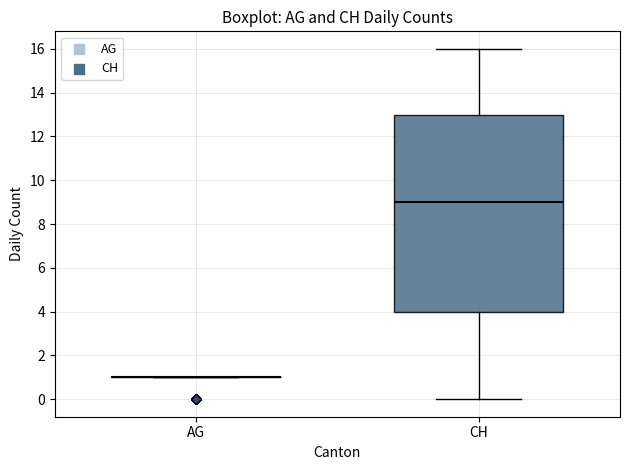

Reading left to right, read every box against the y-axis: the position of its median line, the range the box covers, and the ends of its whiskers. The values are not printed on the chart, so give them approximately, as read against the axis.

AG: box collapsed to a line at 1, whiskers 1 to 1
CH: median 9, box 4 to 13, whiskers 0 to 16